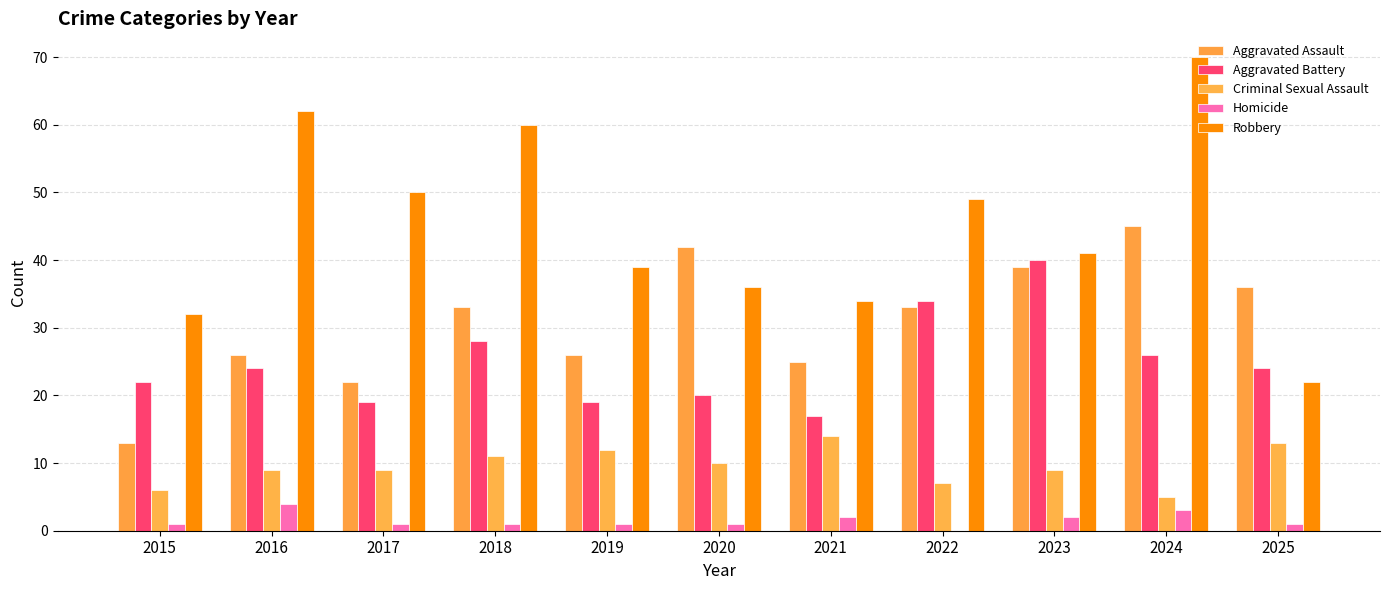

Count the number of categories in the chart.

11